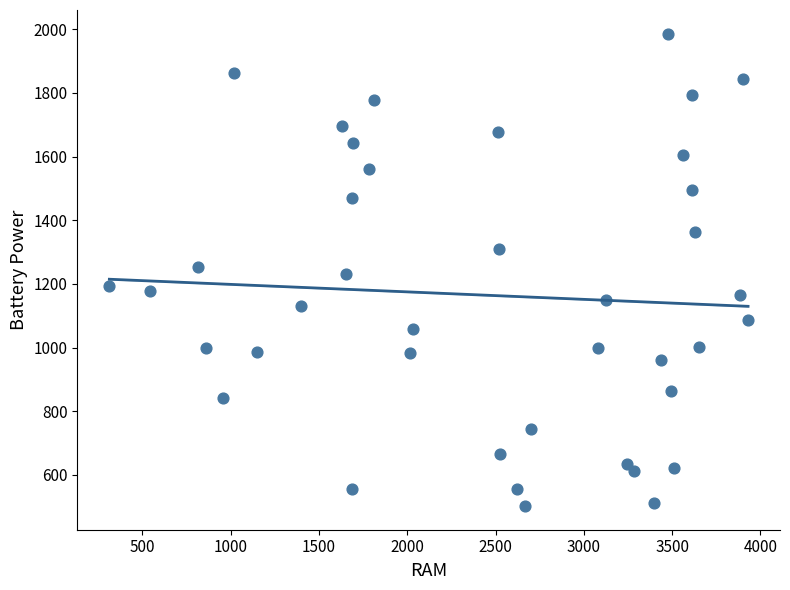

What is the range of X values (max minus min)?

3617